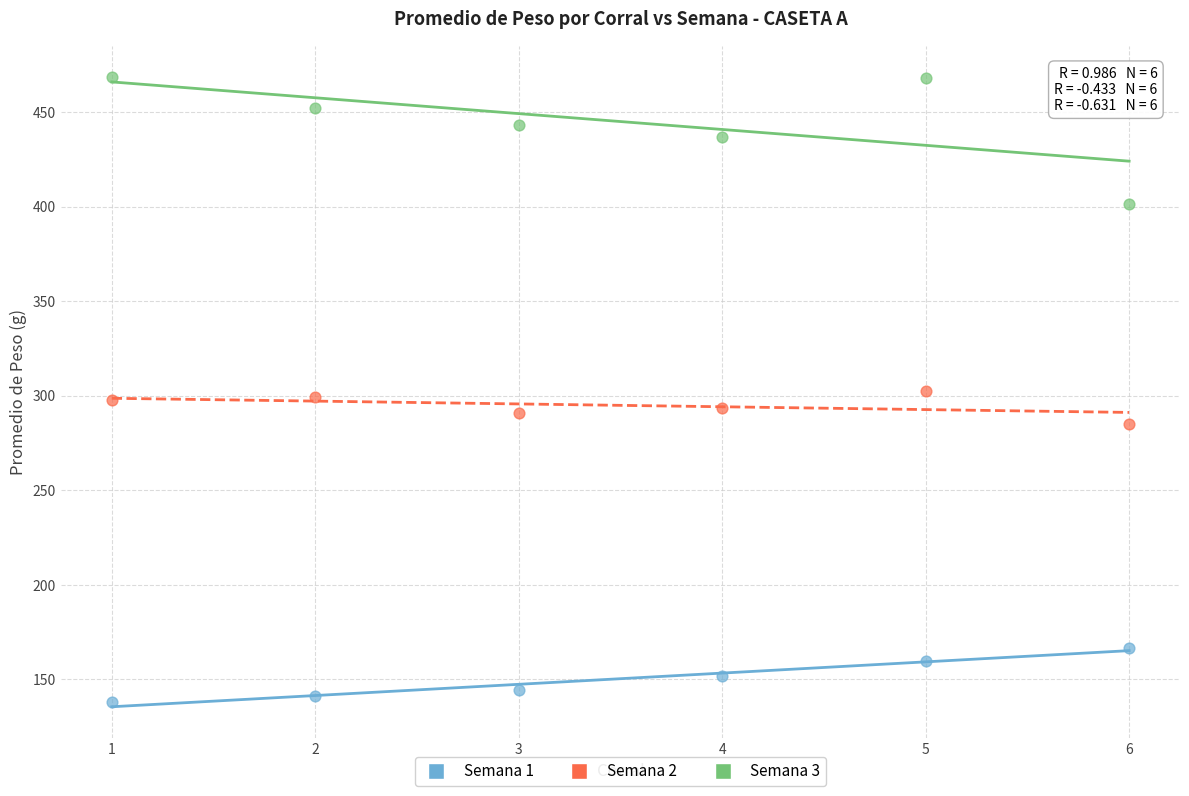

What is the X range (max minus min) for the scatter plot?

5.0